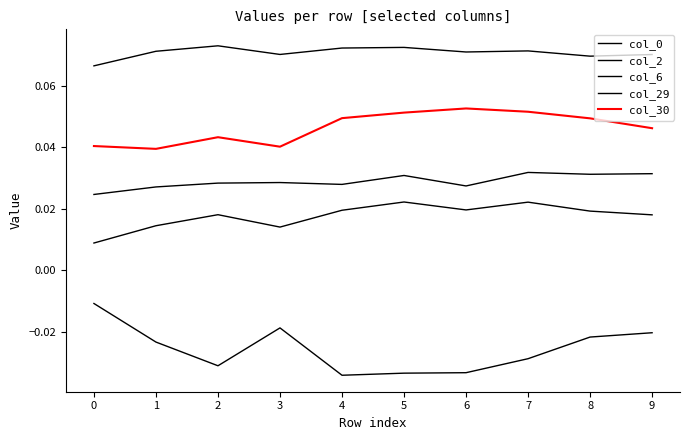

What is the maximum value shown in the chart?

0.1